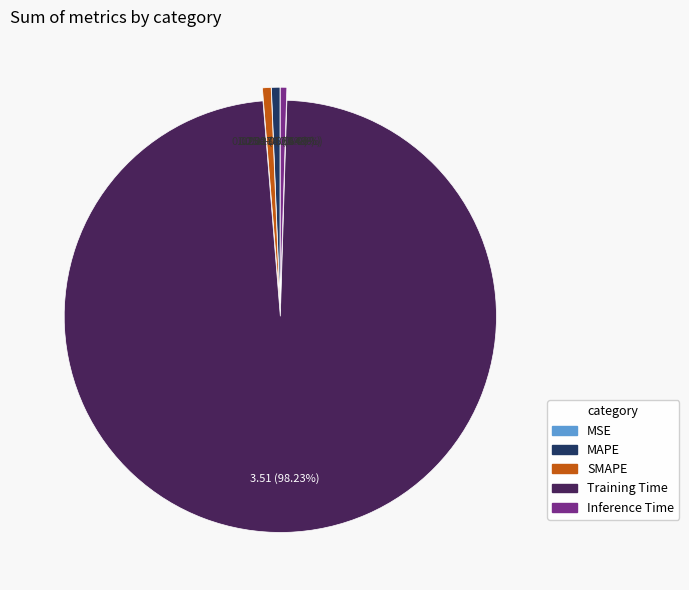

Is there any slice that represents more than half of the pie?

Yes